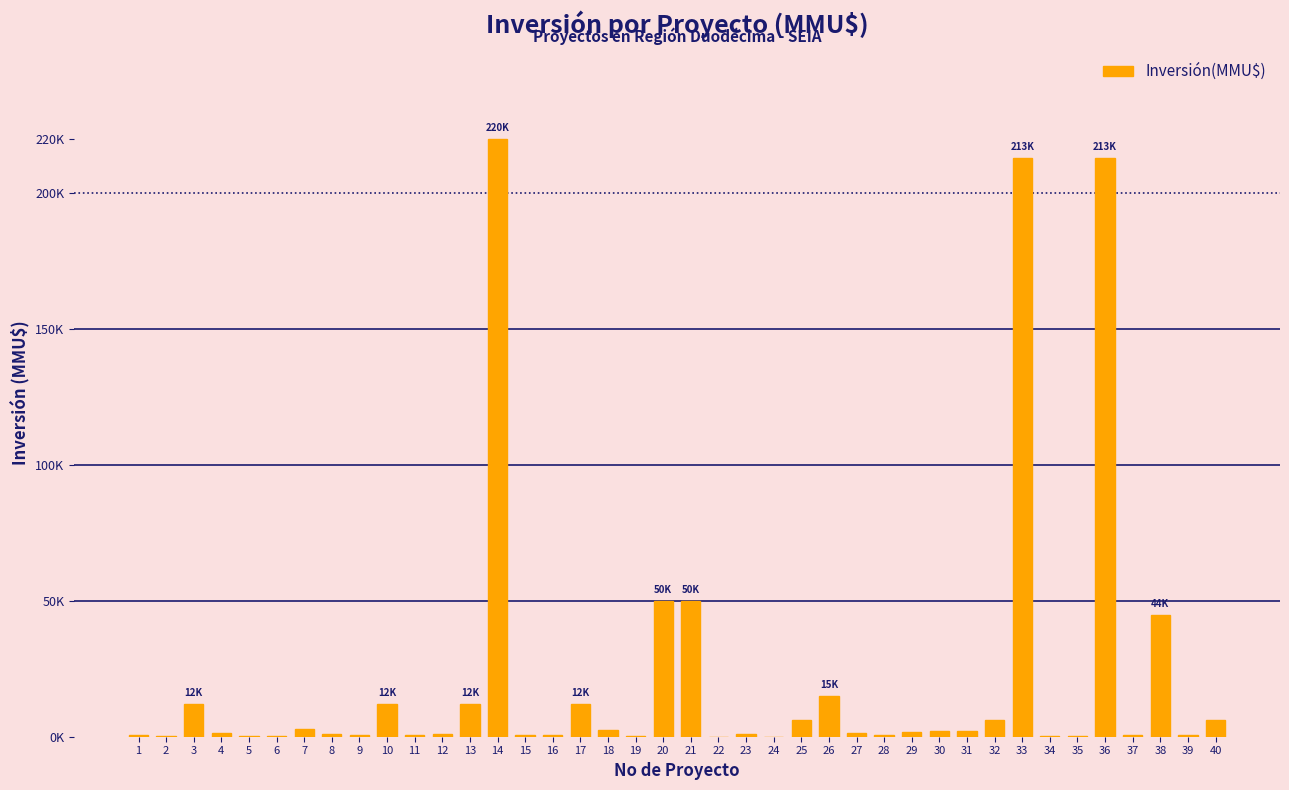

Reading right to left, transcribe all the data shown in this chart.

40=6000	39=600	38=44800	37=700	36=213000	35=400	34=400	33=213000	32=6000	31=2160	30=2160	29=1760	28=760	27=1500	26=15000	25=6000	24=10	23=975	22=10	21=50000	20=50000	19=250	18=2620	17=12000	16=514	15=750	14=220000	13=12000	12=1000	11=750	10=12000	9=500	8=900	7=3000	6=350	5=120	4=1200	3=12000	2=410	1=500